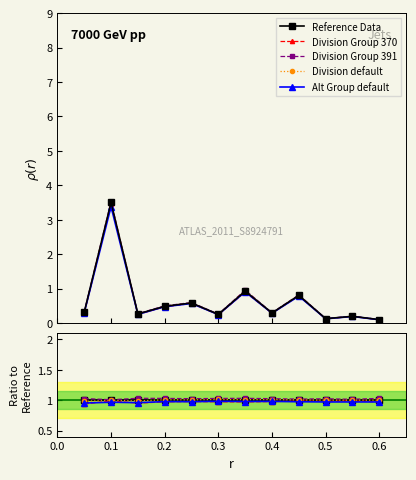

At 0.3, list the series in order from largest to smallest.

Division Group 391, Division default, Reference Data, Alt Group default, Division Group 370